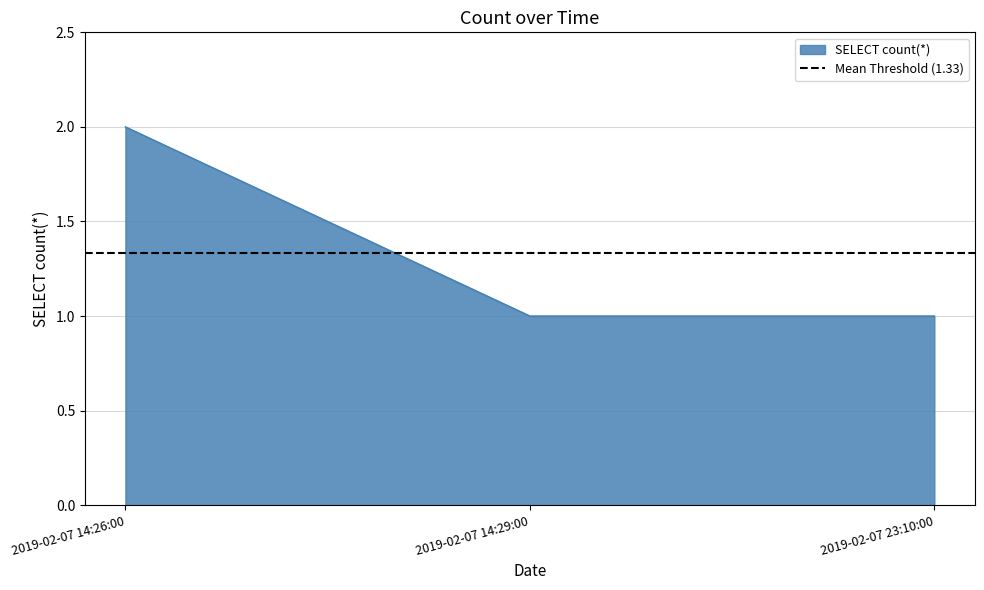

Is it true that the value at 2019-02-07 14:29:00 is 1?

True